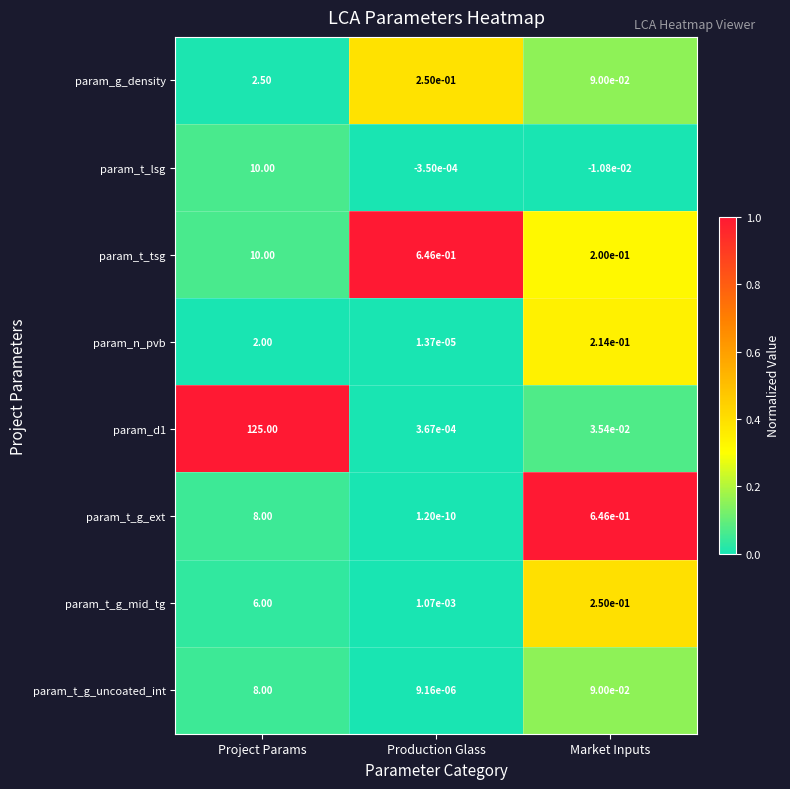

How many categories are shown in the chart?

3